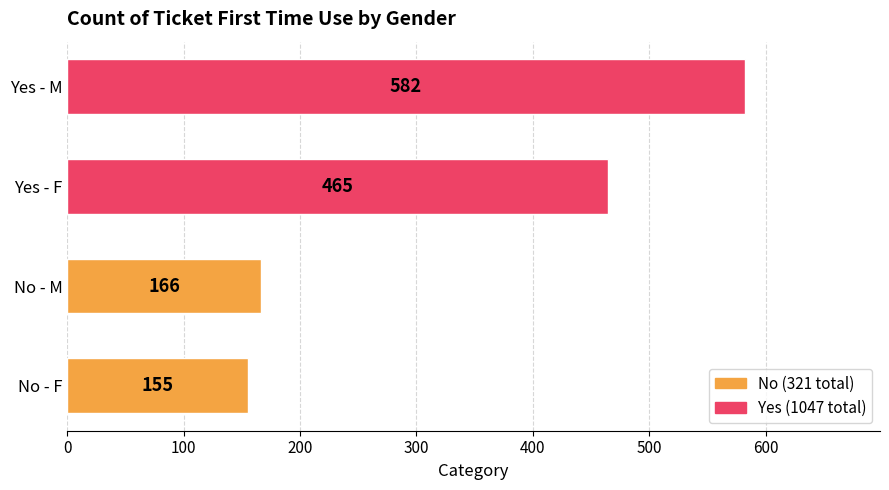

List the labels in order of value, largest first.

Yes - M, Yes - F, No - M, No - F